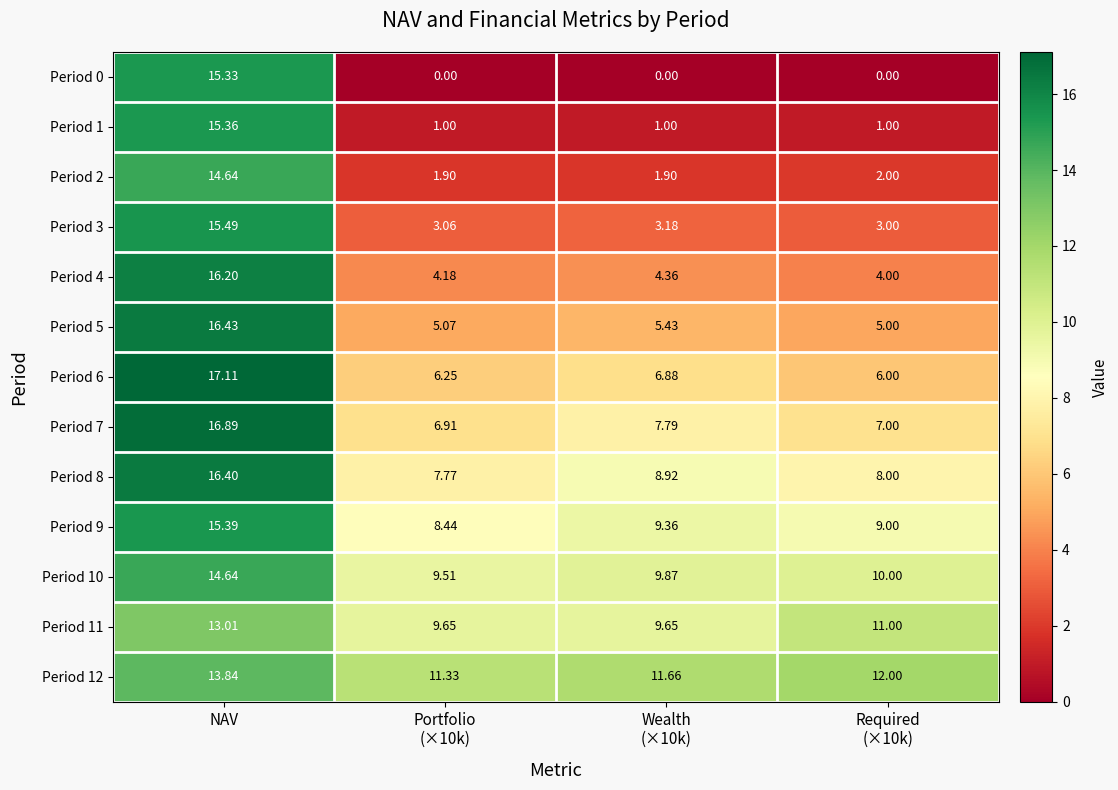

At which category is the sum across all series the highest?

NAV